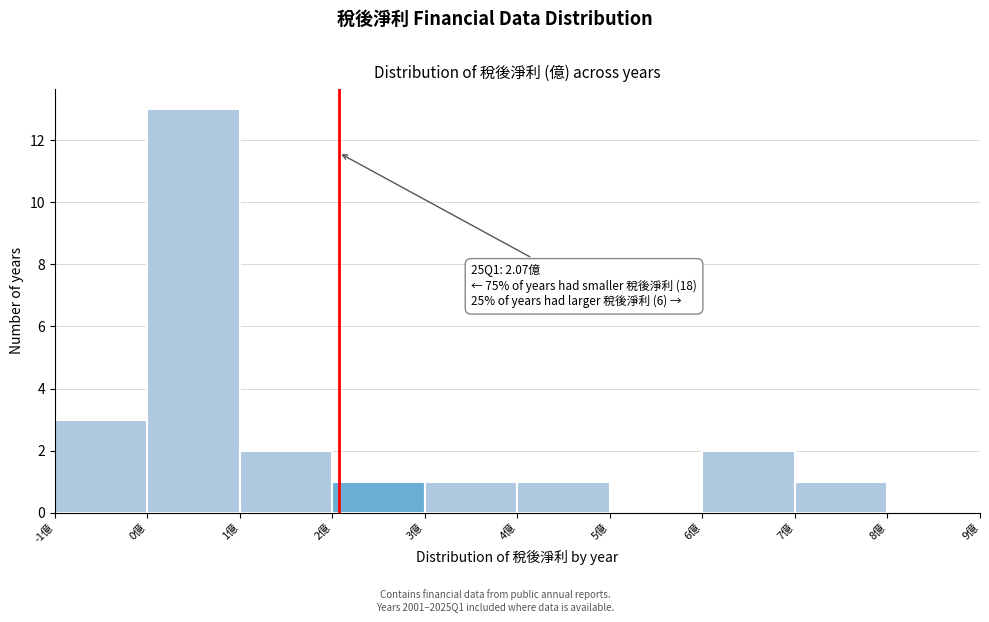

Over which range of the x-axis is the bar tallest?

0 to 1